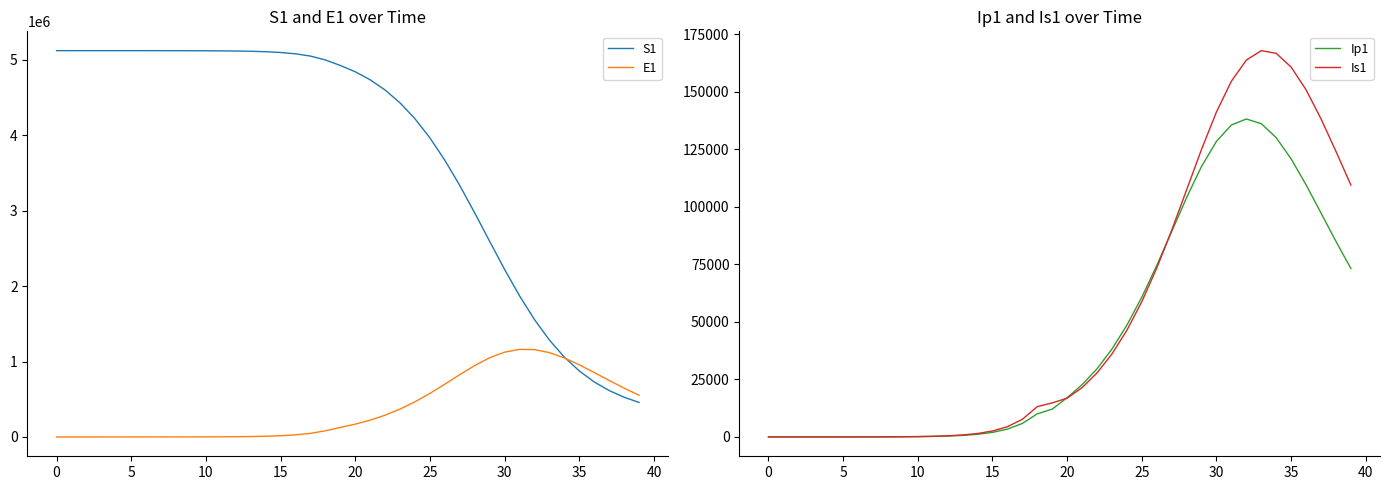

Which has a higher value, 28 or 34?

28